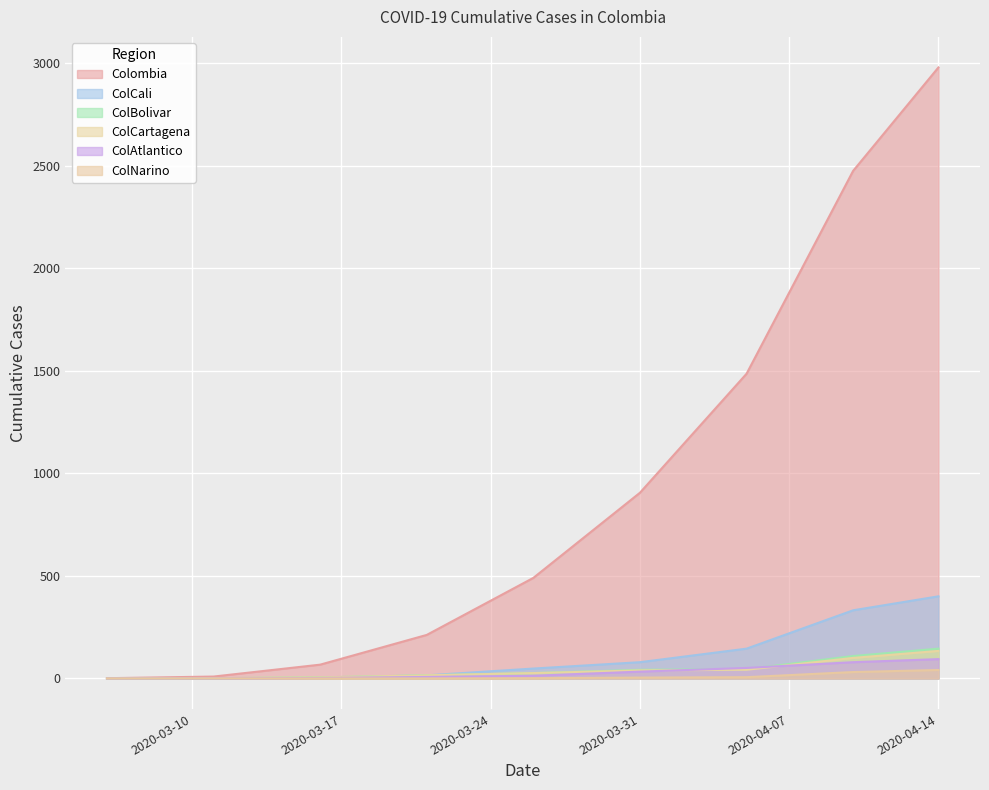

How many lines are shown in the chart?

6